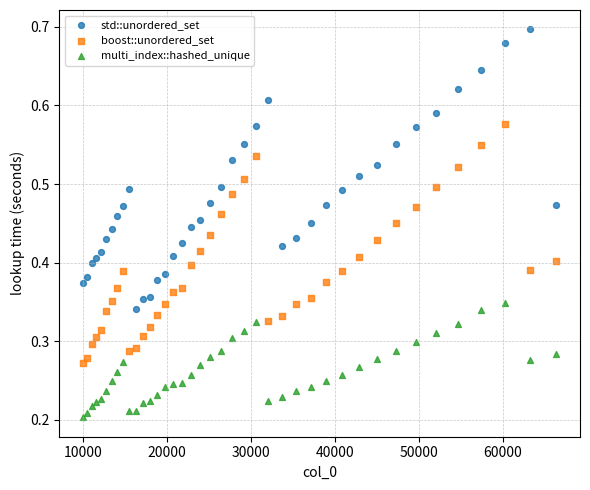

What is the X range (max minus min) for the scatter plot?

56358.0